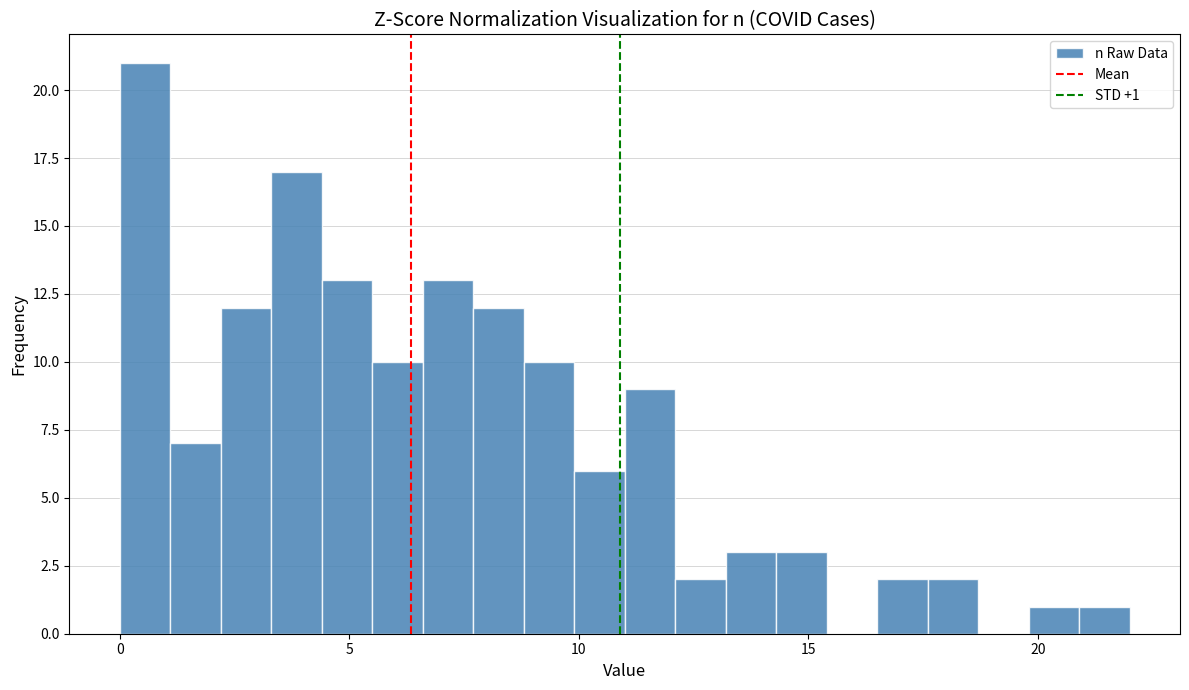

Read against the x-axis, roughly where is the centre of the tallest bar?

0.5